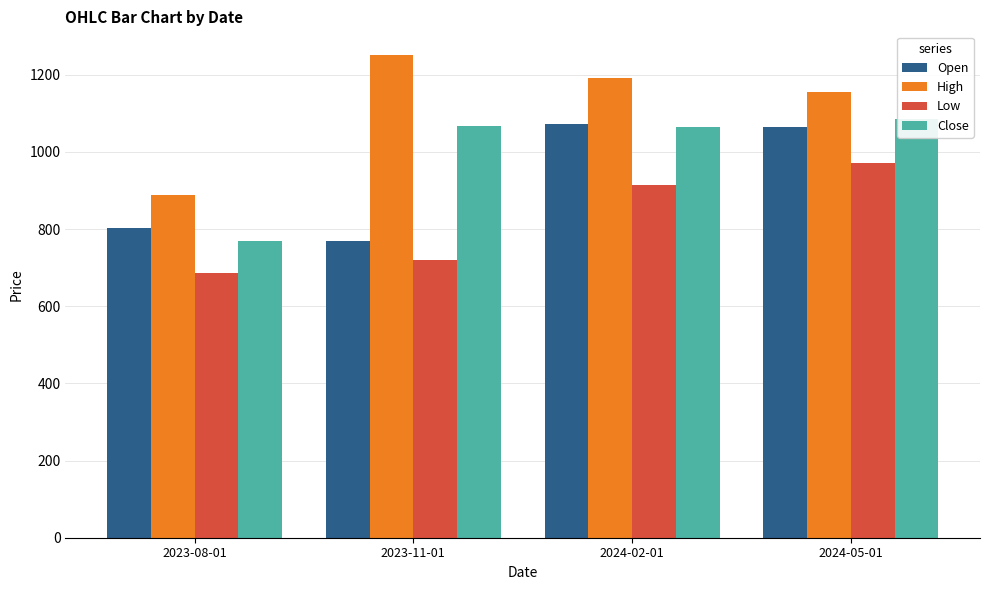

At how many categories does at least one series exceed 1094?

3